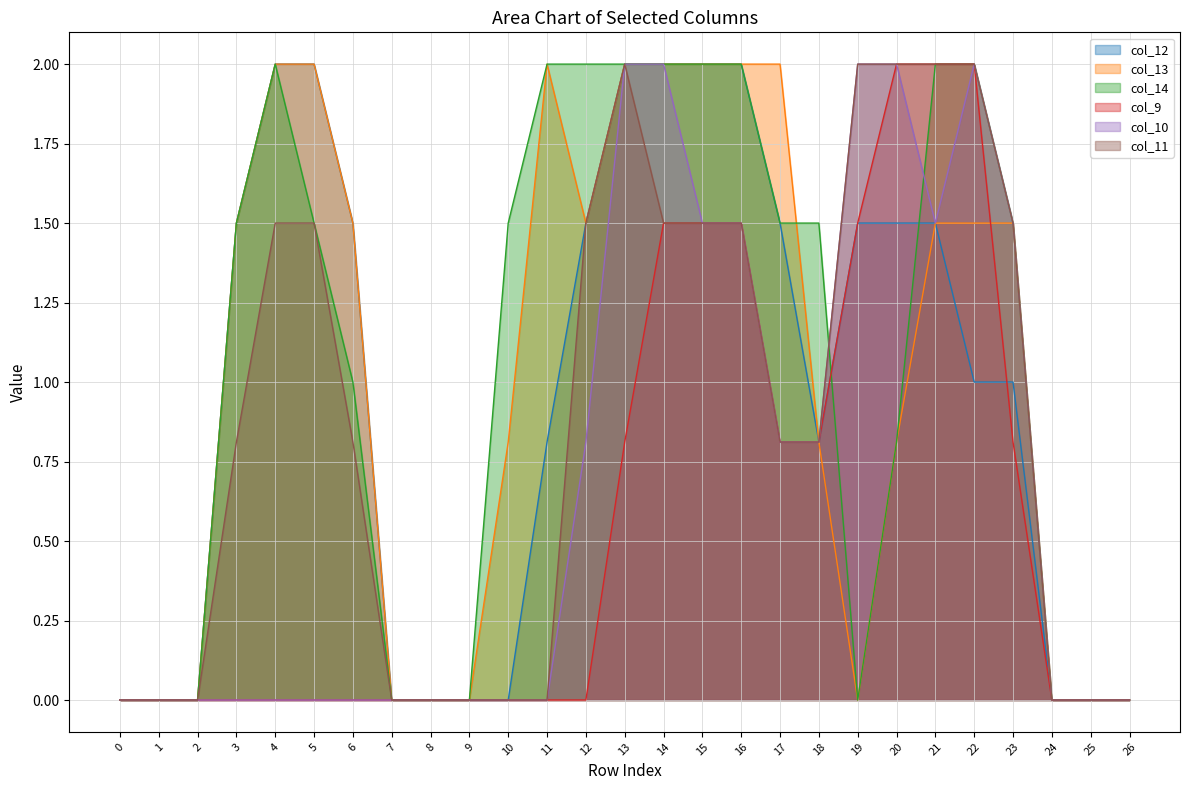

What is the average value of the col_10 series?

0.7